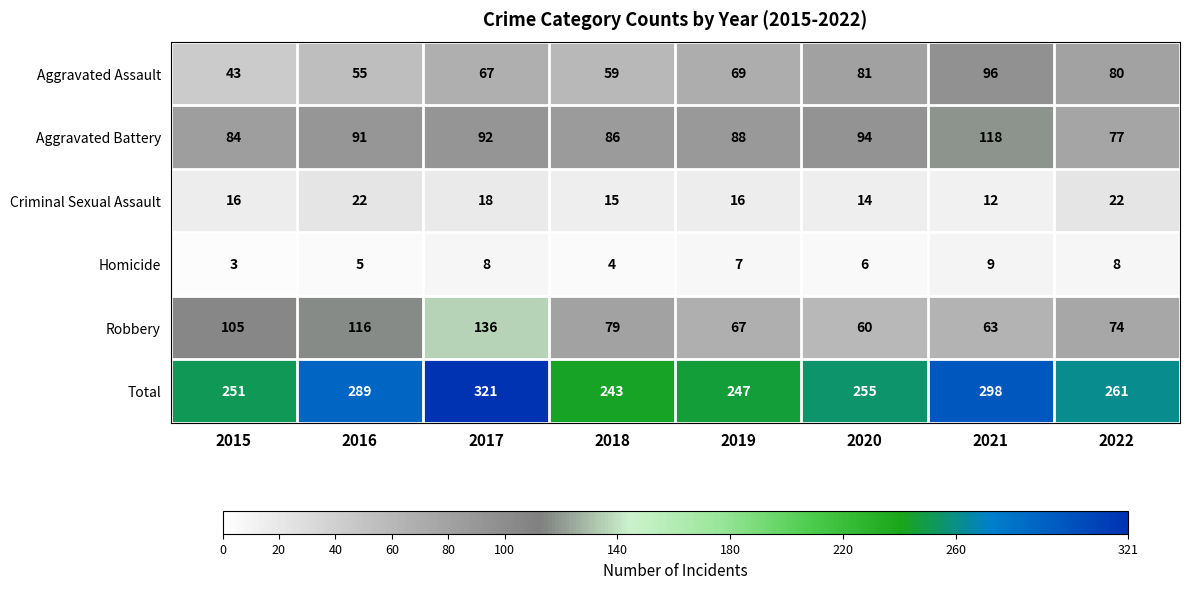

Count the number of data series in this chart.

6